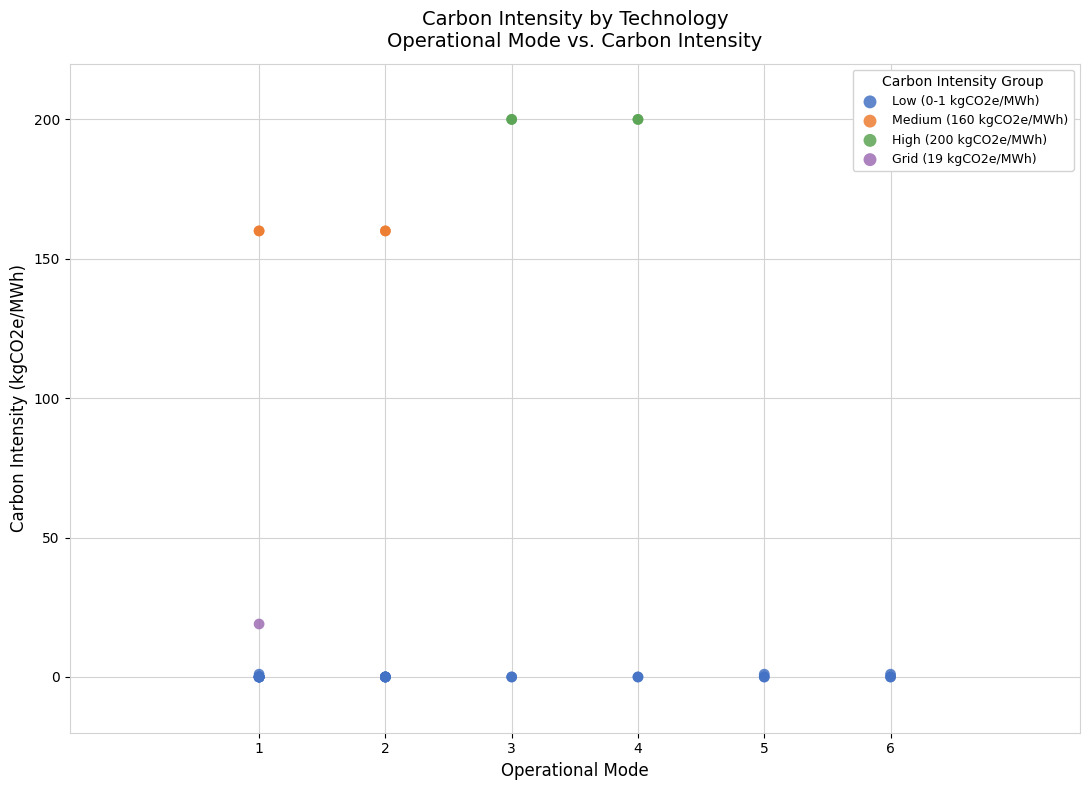

What are all the series names shown in the legend?

Low (0-1 kgCO2e/MWh), Medium (160 kgCO2e/MWh), High (200 kgCO2e/MWh), Grid (19 kgCO2e/MWh)